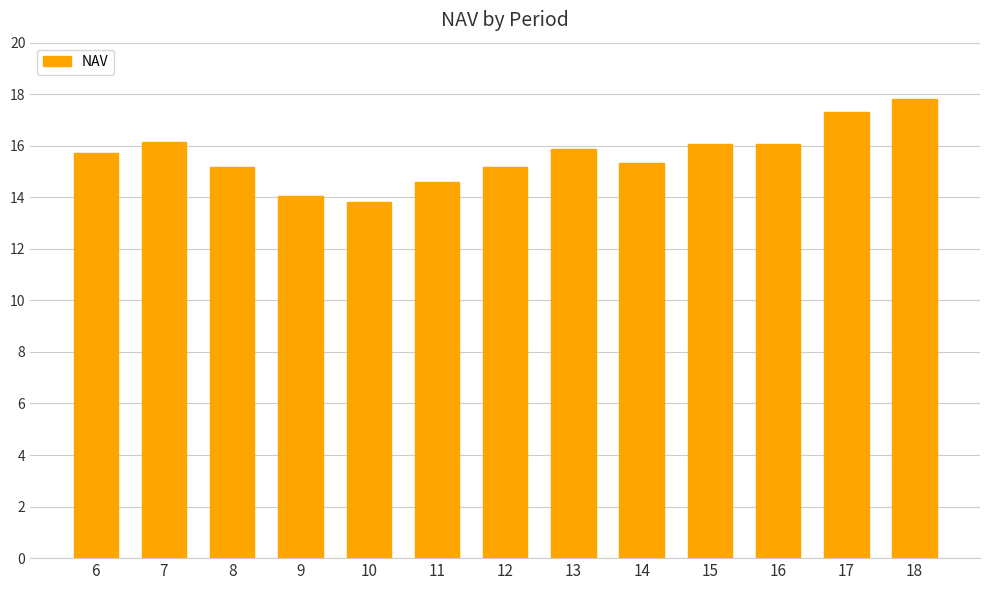

The chart shows a value of 8.7 at 10. True or false?

False